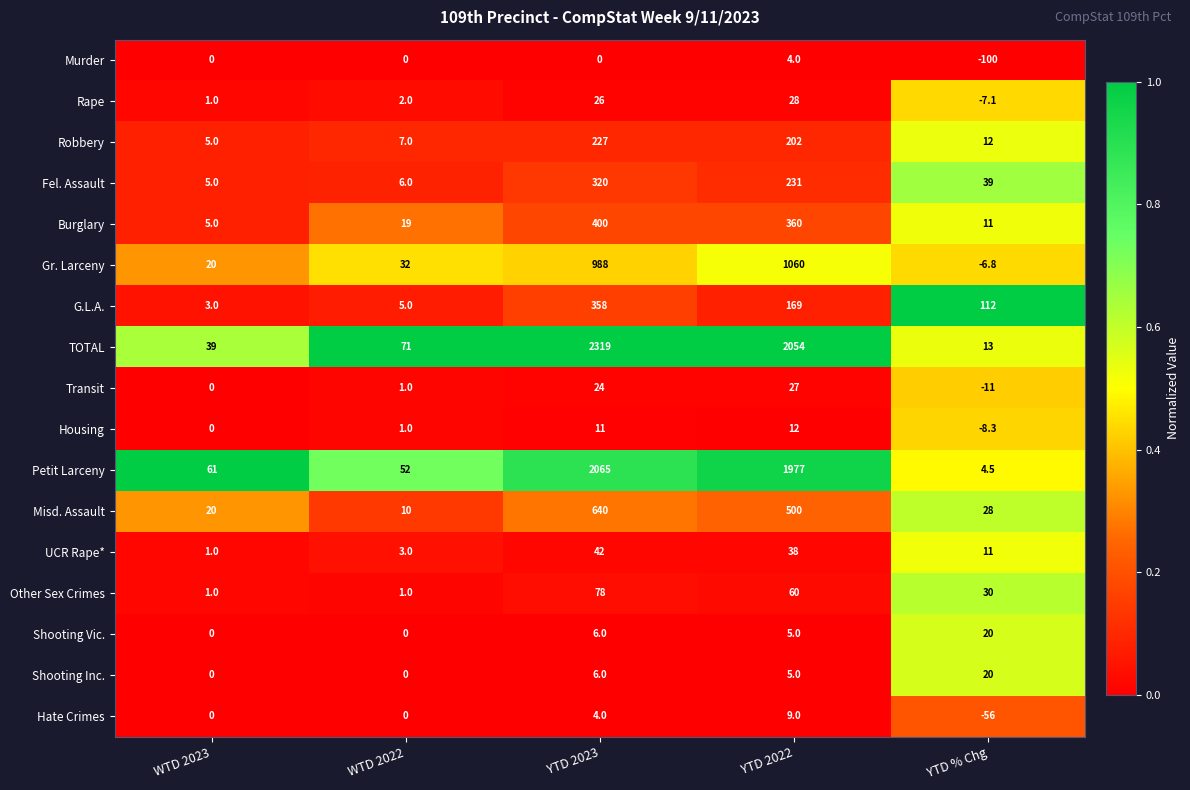

Count the number of data series in this chart.

17